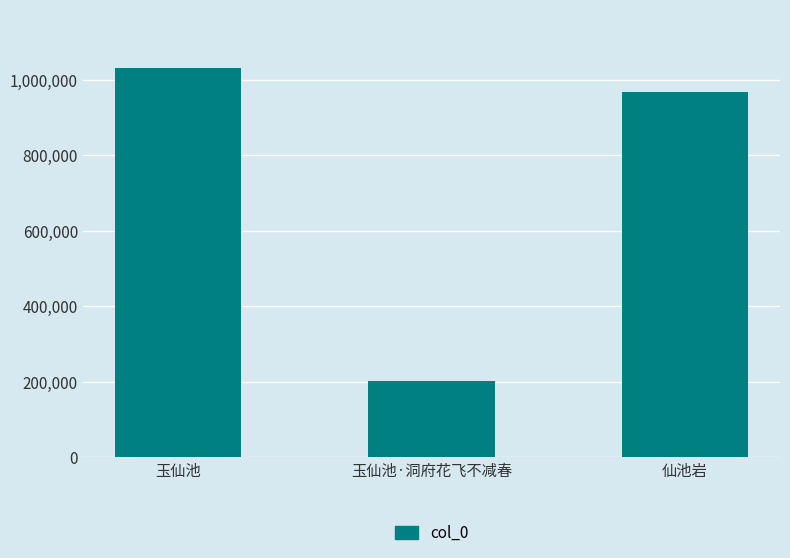

Reading left to right, extract all data points from this chart.

玉仙池=1031039	玉仙池·洞府花飞不减春=203248	仙池岩=966493